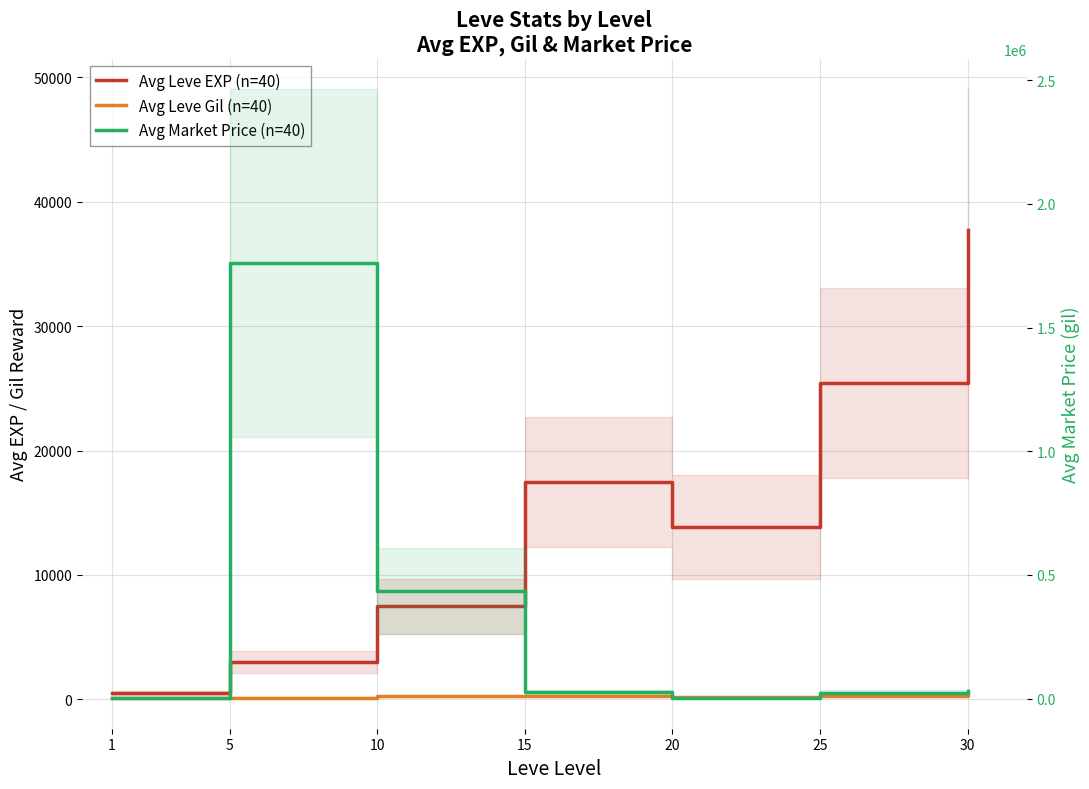

At how many categories does at least one series exceed 1475257?

1